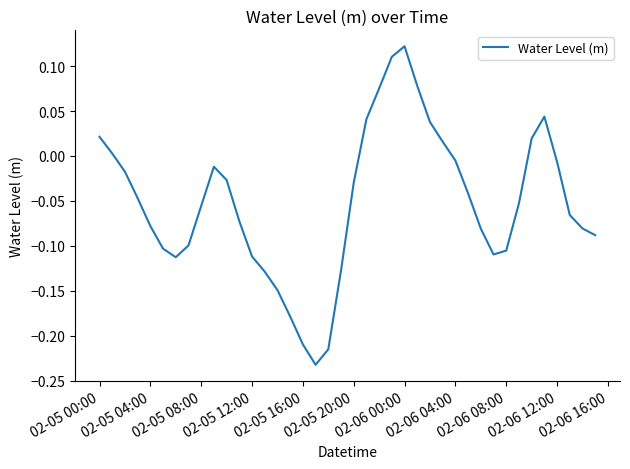

What is the difference between the maximum and minimum values?

0.4